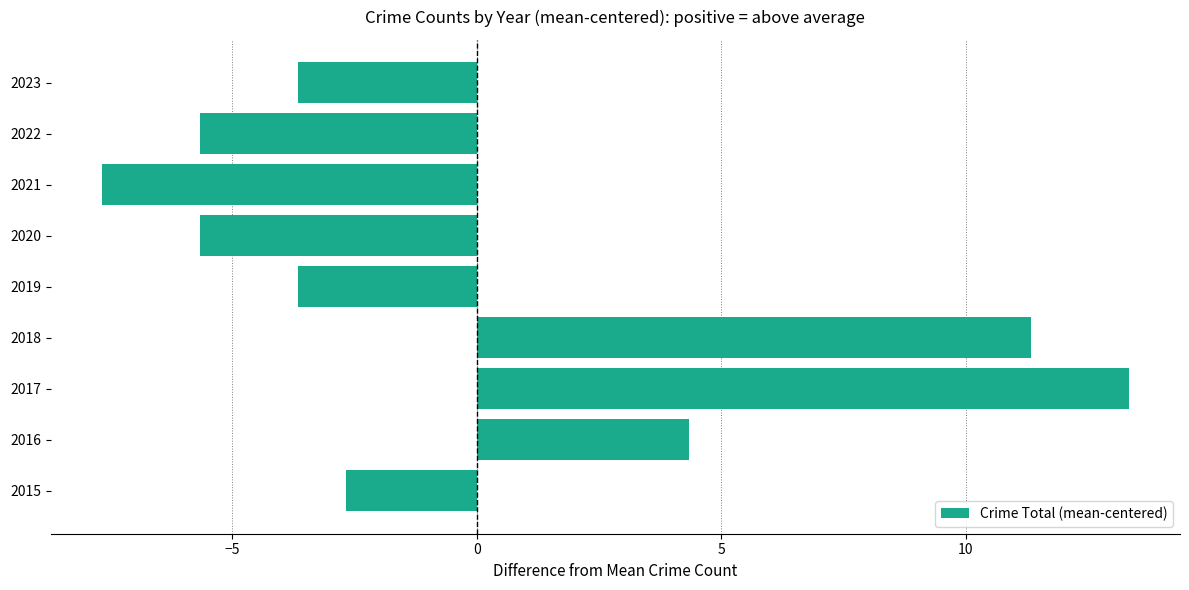

Between 2023 and 2021, which is larger?

2023